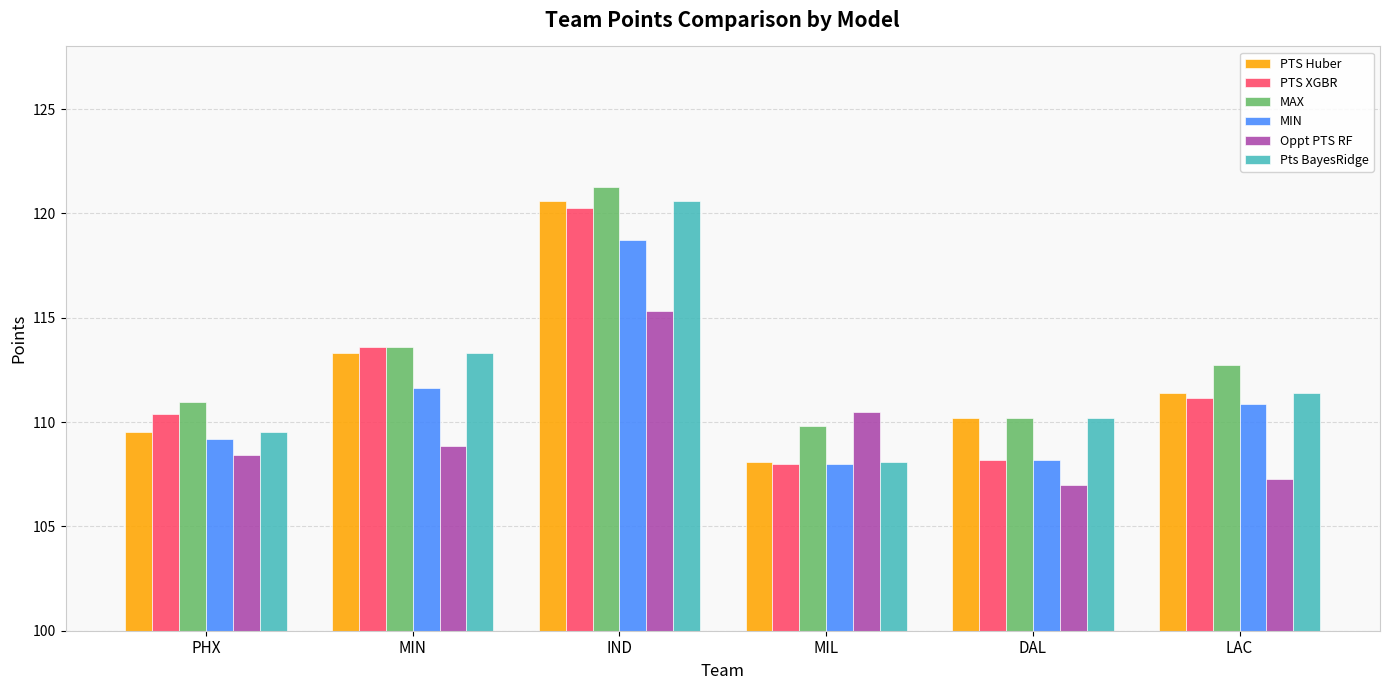

How many bars are there in total?

36